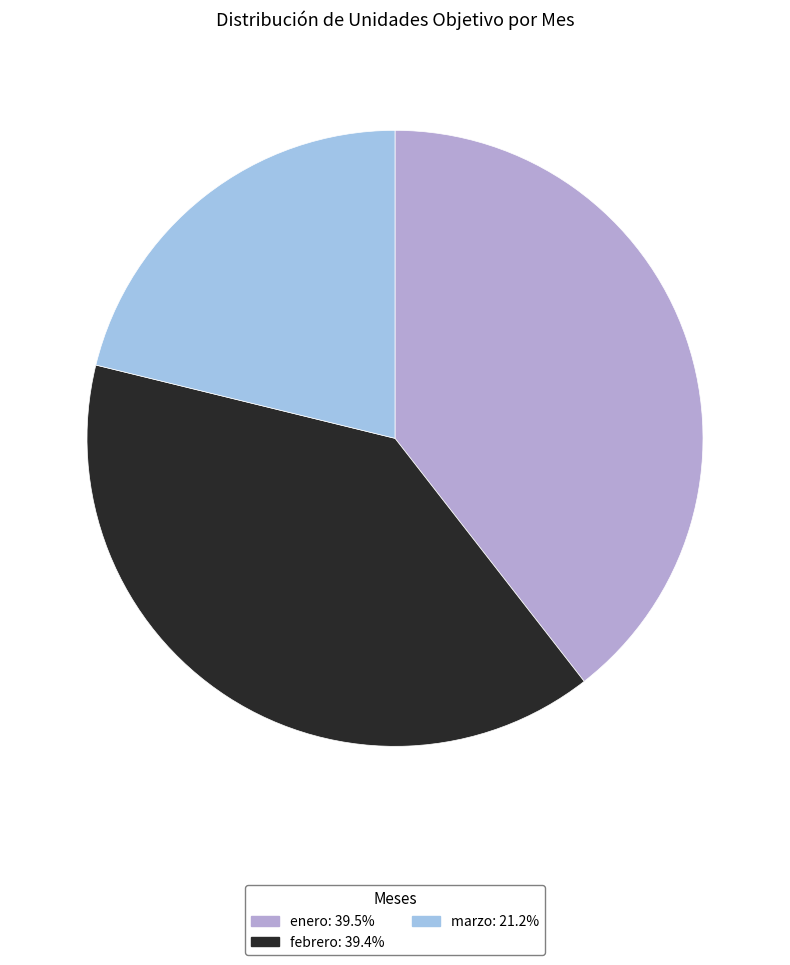

Does any single category account for the majority?

No